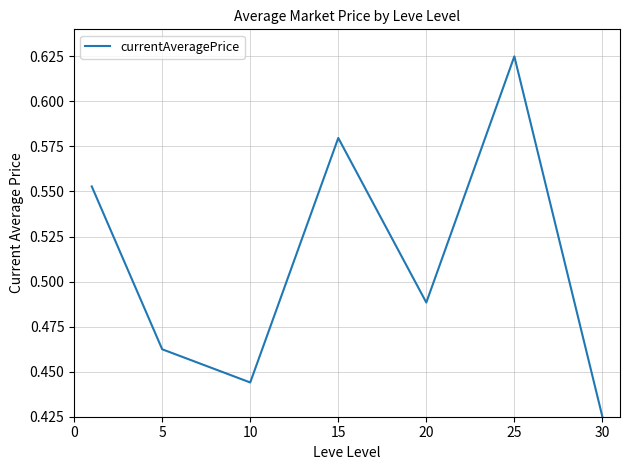

How many values are between 0 and 1?

7